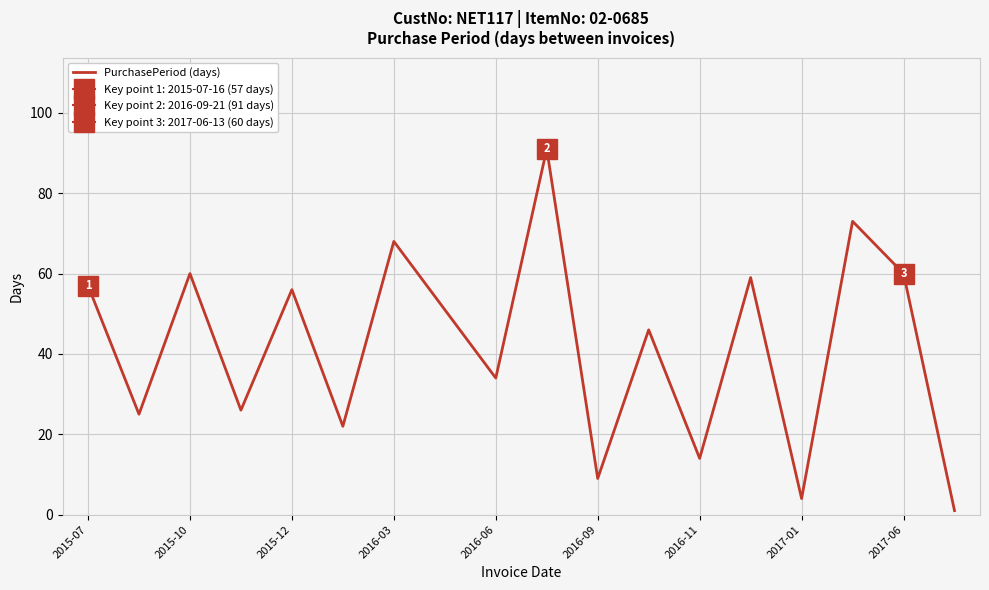

The PurchasePeriod (days) series shows 3 at 2016-09. True or false?

False